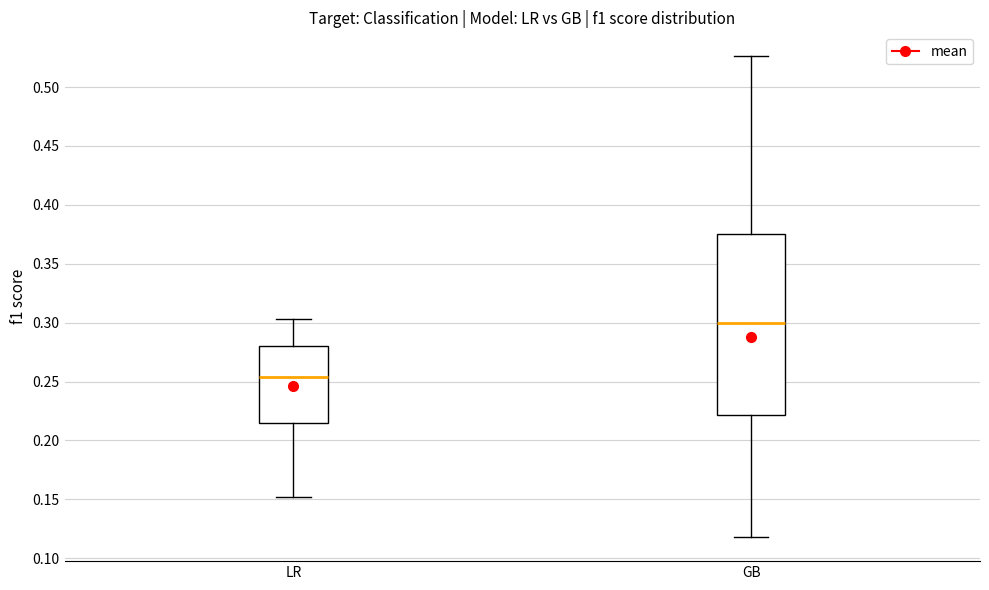

Reading left to right, read every box against the y-axis: the position of its median line, the range the box covers, and the ends of its whiskers. The values are not printed on the chart, so give them approximately, as read against the axis.

LR: median 0.255, box 0.215 to 0.280, whiskers 0.150 to 0.305
GB: median 0.300, box 0.220 to 0.375, whiskers 0.120 to 0.525